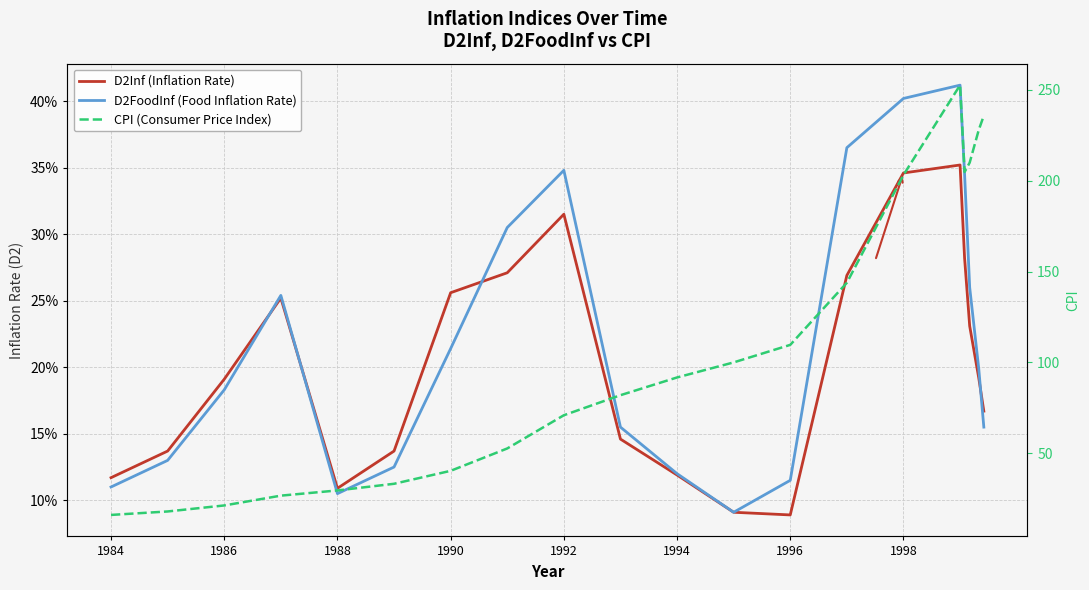

The value of D2FoodInf (Food Inflation Rate) at 1994 is 0.1. True or false?

False